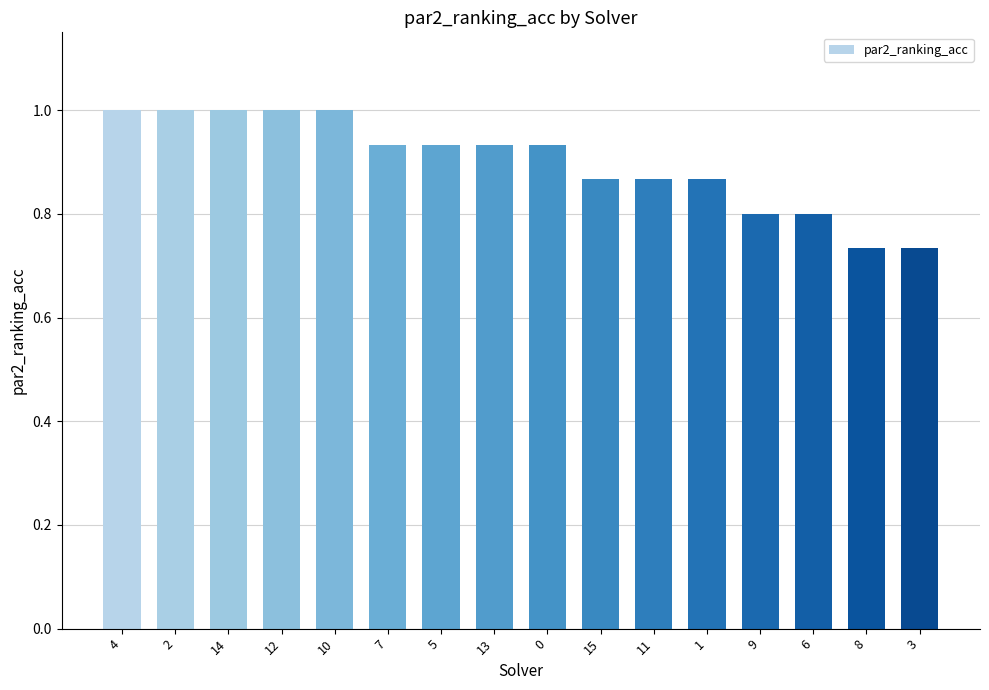

What is the label of the 15th bar from the right?

2